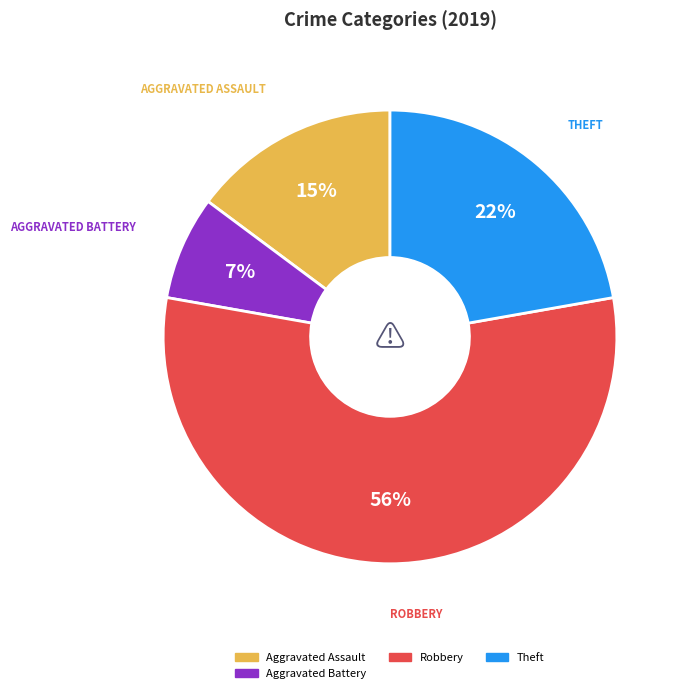

Does any single category account for the majority?

Yes